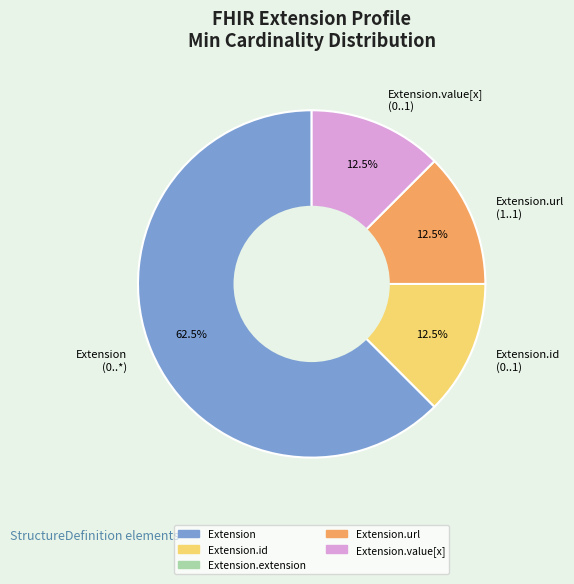

Which slice is the largest?

Extension (0..*)